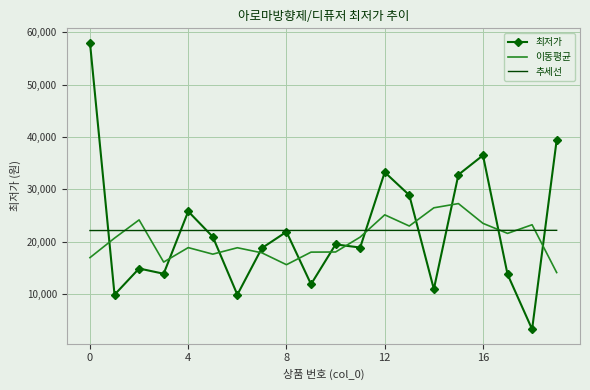

True or false: 최저가 and 이동평균 cross at least once.

True